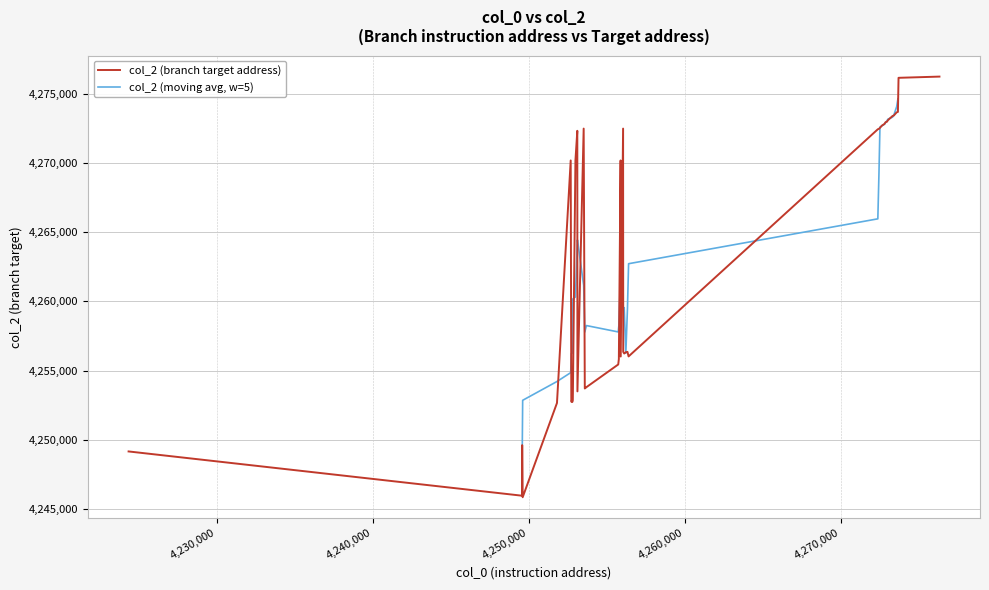

The value at 21 is 6479864. True or false?

False